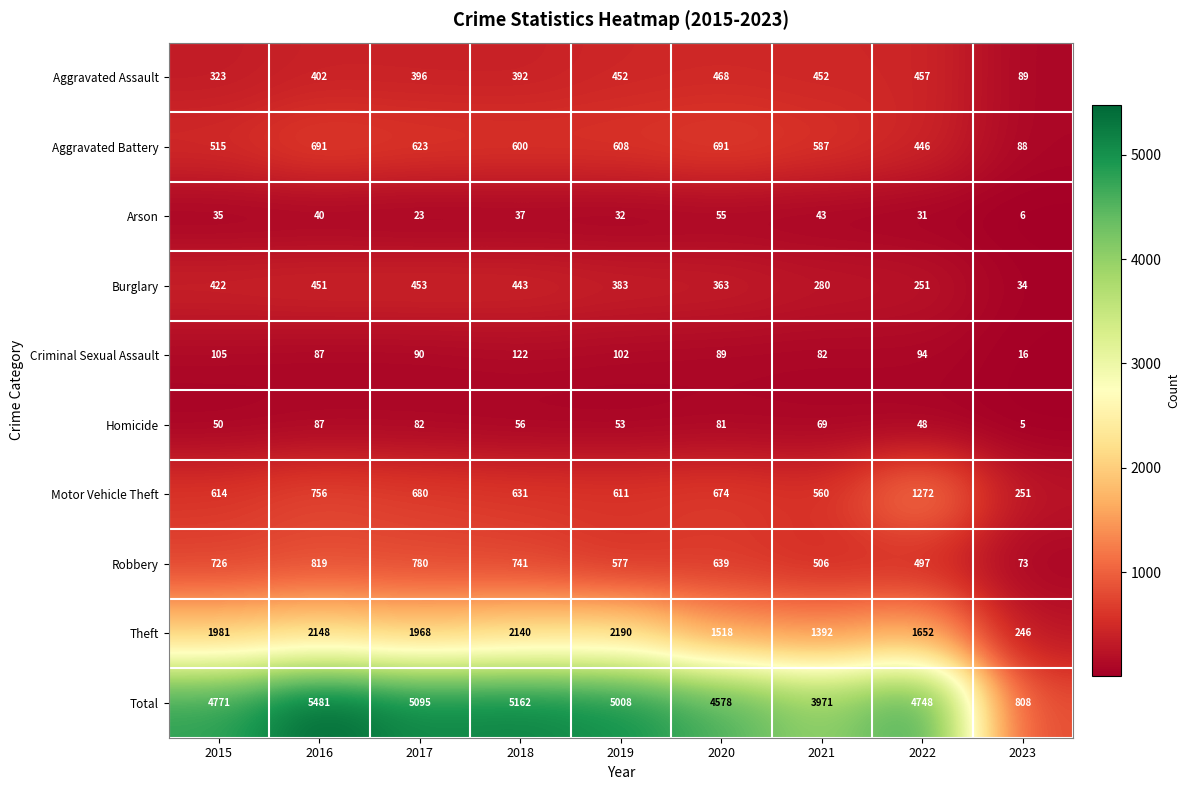

True or false: Robbery has a value of 73 at 2023.

True